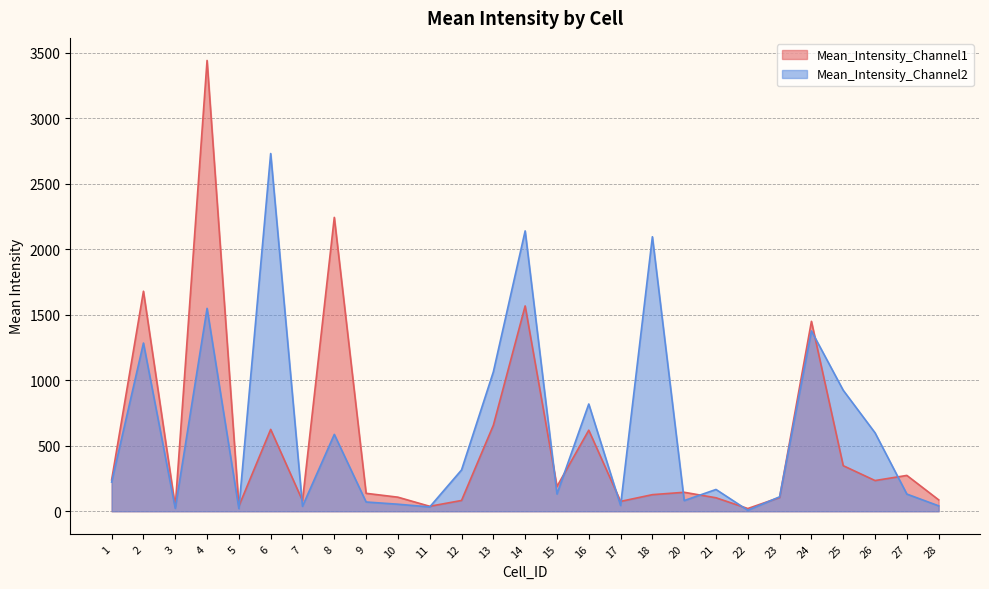

Between which two adjacent categories do Mean_Intensity_Channel1 and Mean_Intensity_Channel2 first intersect?

5 and 6